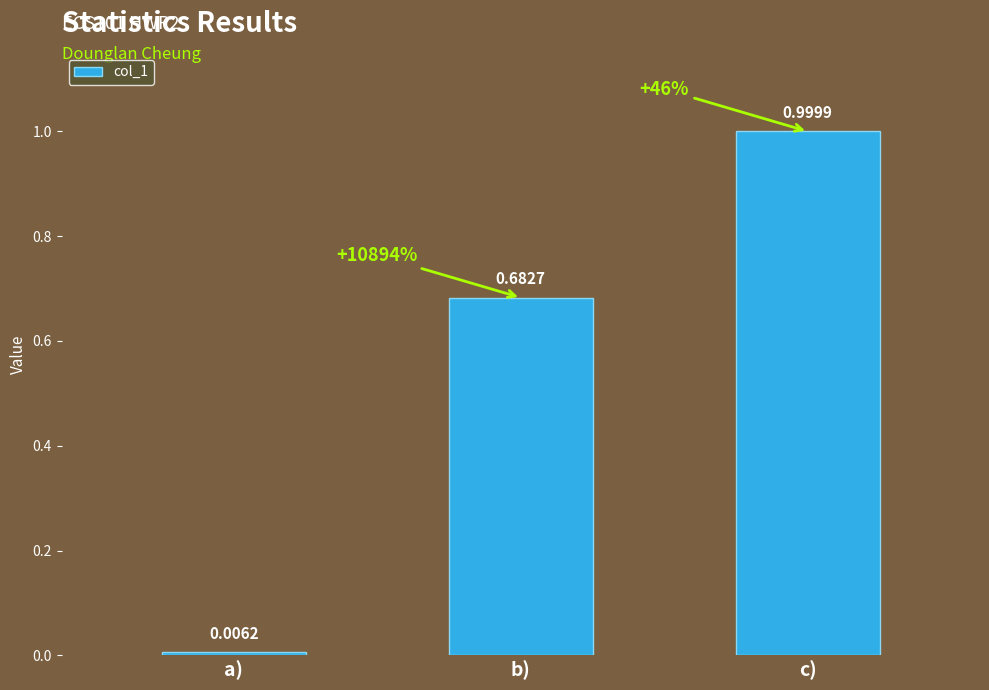

What is the label of the 3rd bar from the left?

c)